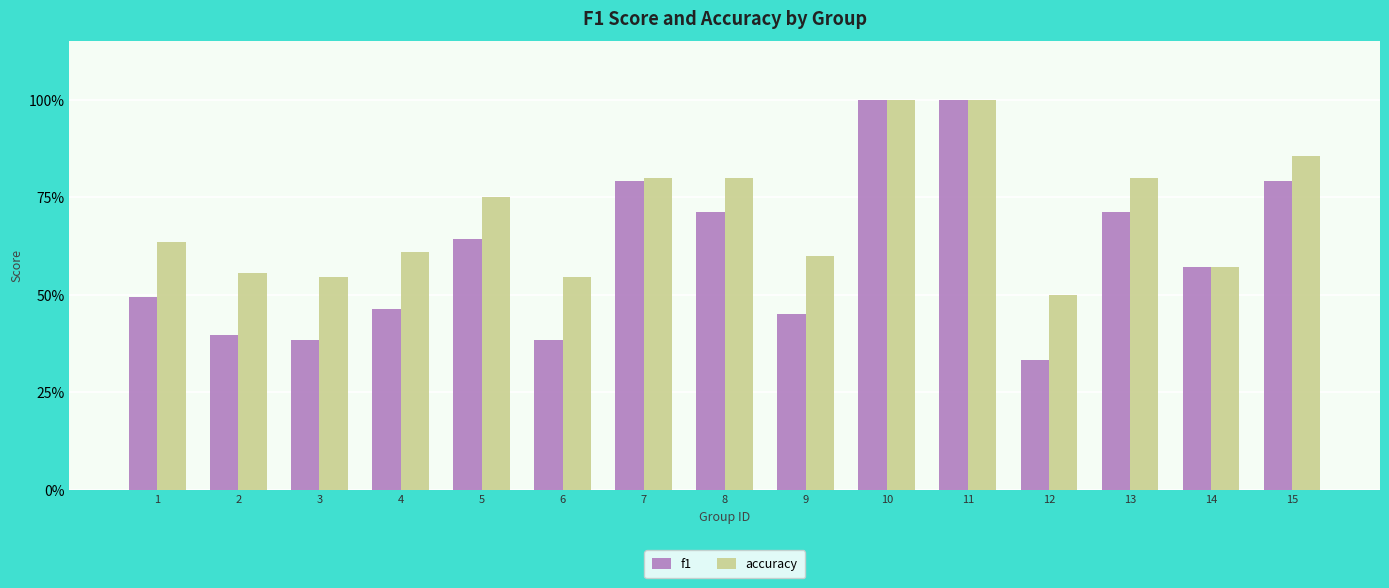

What are all the series names shown in the legend?

f1, accuracy